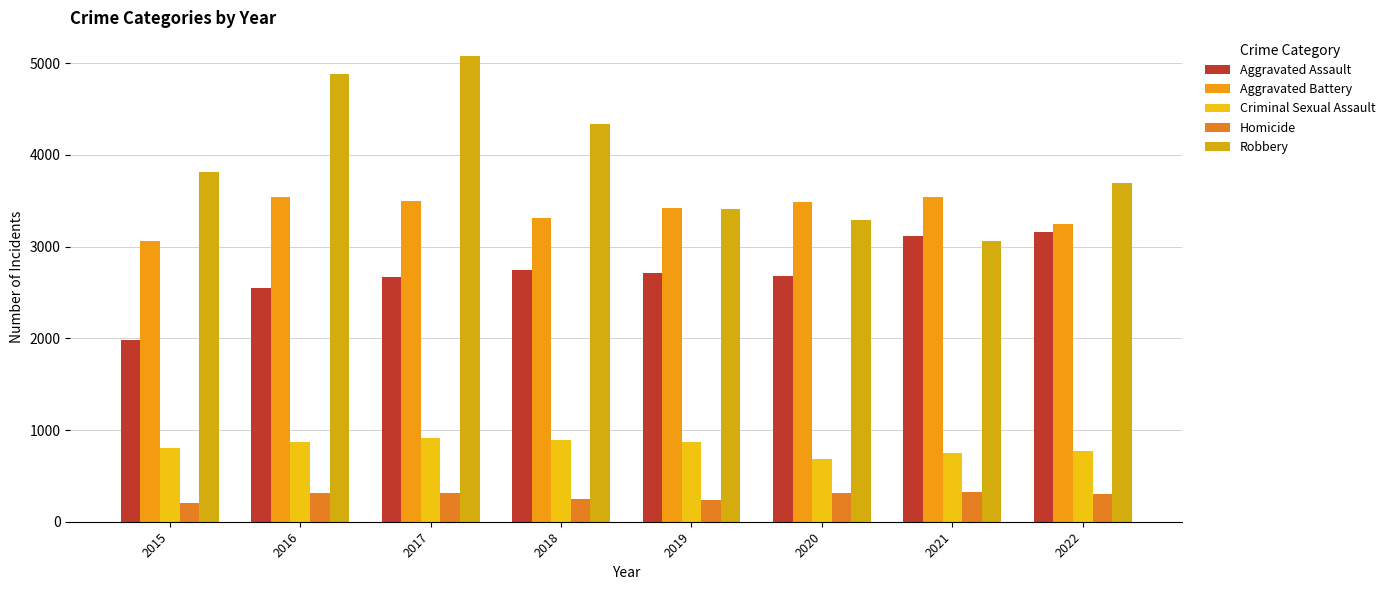

Which series has the largest total across all categories?

Robbery